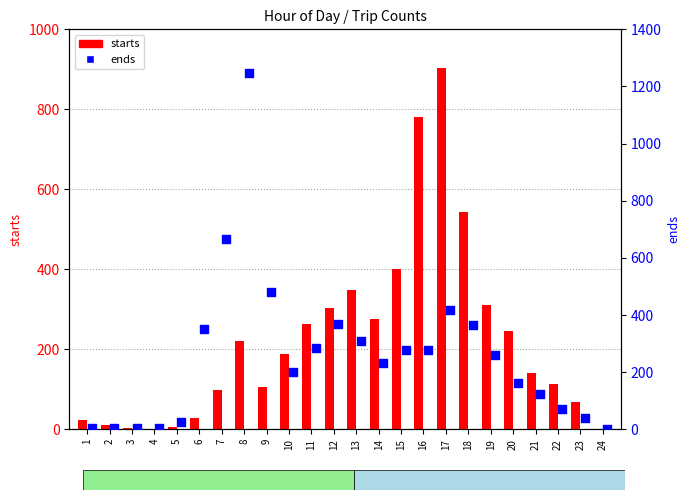

Which series has the largest Y range (max minus min)?

ends